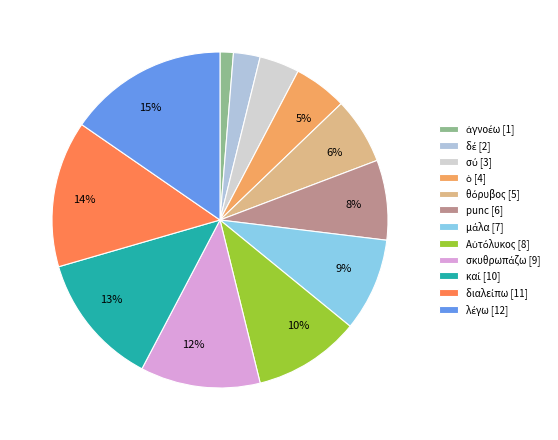

What percentage is the διαλείπω slice, to the nearest percent?

14%